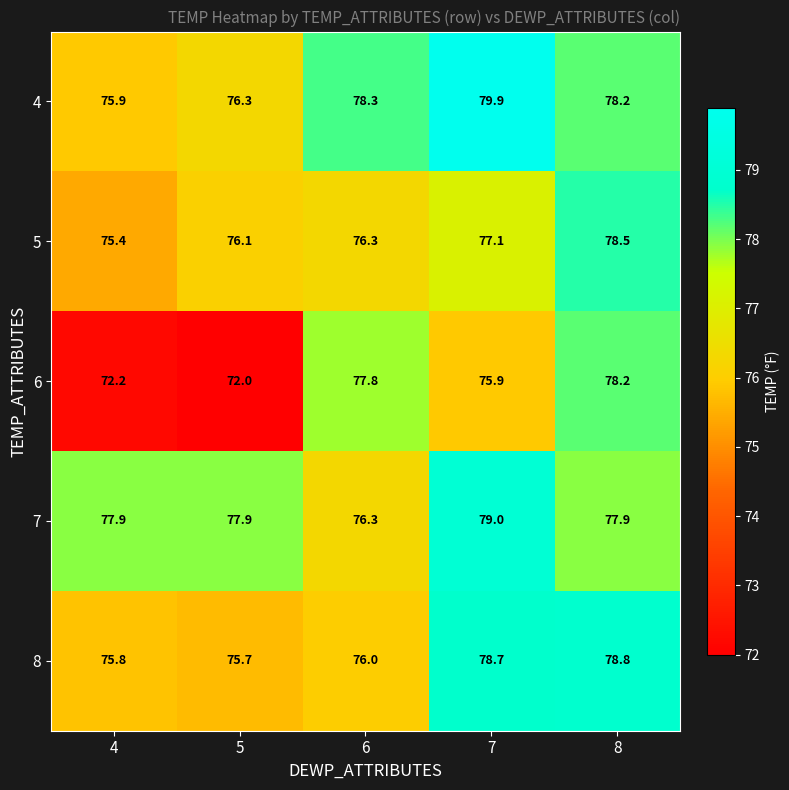

Which category has the lowest value across all series?

5